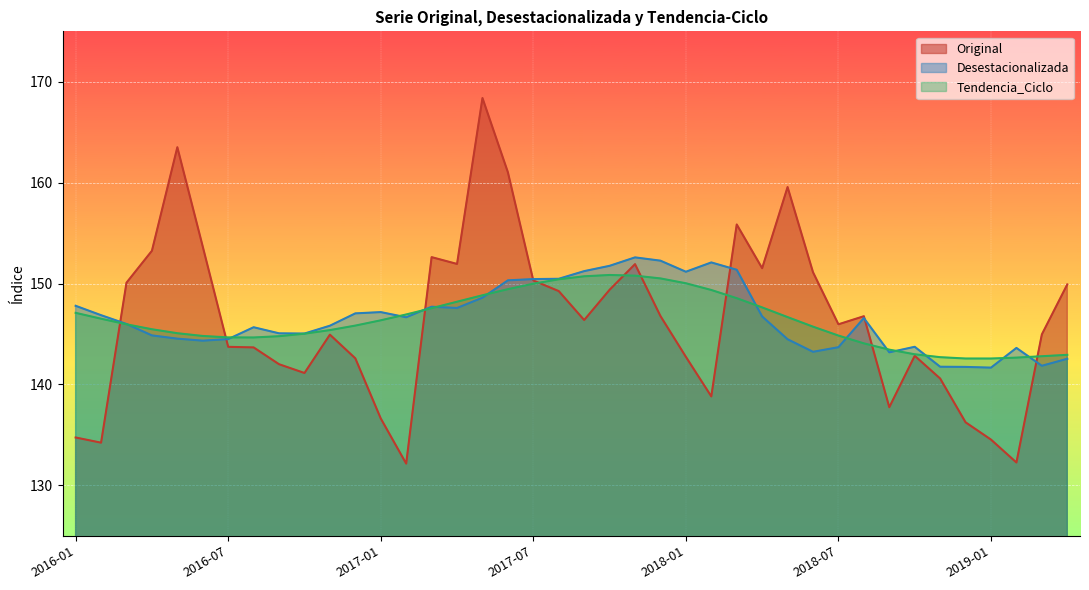

Reading left to right, extract all data points from this chart.

Original: 2016-01=134.7	2016-02=134.2	2016-03=150.1	2016-04=153.3	2016-05=163.5	2016-06=153.7	2016-07=143.7	2016-08=143.7	2016-09=142.0	2016-10=141.1	2016-11=144.9	2016-12=142.6	2017-01=136.6	2017-02=132.2	2017-03=152.6	2017-04=151.9	2017-05=168.4	2017-06=161.0	2017-07=150.3	2017-08=149.3	2017-09=146.4	2017-10=149.4	2017-11=151.9	2017-12=146.8	2018-01=142.7	2018-02=138.8	2018-03=155.9	2018-04=151.5	2018-05=159.6	2018-06=151.1	2018-07=146.0	2018-08=146.8	2018-09=137.7	2018-10=142.8	2018-11=140.6	2018-12=136.3	2019-01=134.5	2019-02=132.3	2019-03=145.0	2019-04=149.9
Desestacionalizada: 2016-01=147.8	2016-02=146.9	2016-03=146.0	2016-04=144.9	2016-05=144.5	2016-06=144.3	2016-07=144.5	2016-08=145.7	2016-09=145.1	2016-10=145.0	2016-11=145.8	2016-12=147.0	2017-01=147.2	2017-02=146.7	2017-03=147.7	2017-04=147.6	2017-05=148.6	2017-06=150.3	2017-07=150.4	2017-08=150.5	2017-09=151.2	2017-10=151.8	2017-11=152.6	2017-12=152.3	2018-01=151.2	2018-02=152.1	2018-03=151.4	2018-04=146.7	2018-05=144.5	2018-06=143.2	2018-07=143.7	2018-08=146.6	2018-09=143.2	2018-10=143.7	2018-11=141.8	2018-12=141.7	2019-01=141.7	2019-02=143.6	2019-03=141.9	2019-04=142.5
Tendencia_Ciclo: 2016-01=147.1	2016-02=146.5	2016-03=146.0	2016-04=145.5	2016-05=145.1	2016-06=144.8	2016-07=144.7	2016-08=144.7	2016-09=144.8	2016-10=145.0	2016-11=145.4	2016-12=145.8	2017-01=146.4	2017-02=146.9	2017-03=147.6	2017-04=148.2	2017-05=148.8	2017-06=149.4	2017-07=150.0	2017-08=150.4	2017-09=150.7	2017-10=150.9	2017-11=150.8	2017-12=150.5	2018-01=150.0	2018-02=149.4	2018-03=148.6	2018-04=147.6	2018-05=146.7	2018-06=145.7	2018-07=144.8	2018-08=144.1	2018-09=143.5	2018-10=143.0	2018-11=142.7	2018-12=142.6	2019-01=142.6	2019-02=142.7	2019-03=142.8	2019-04=142.9